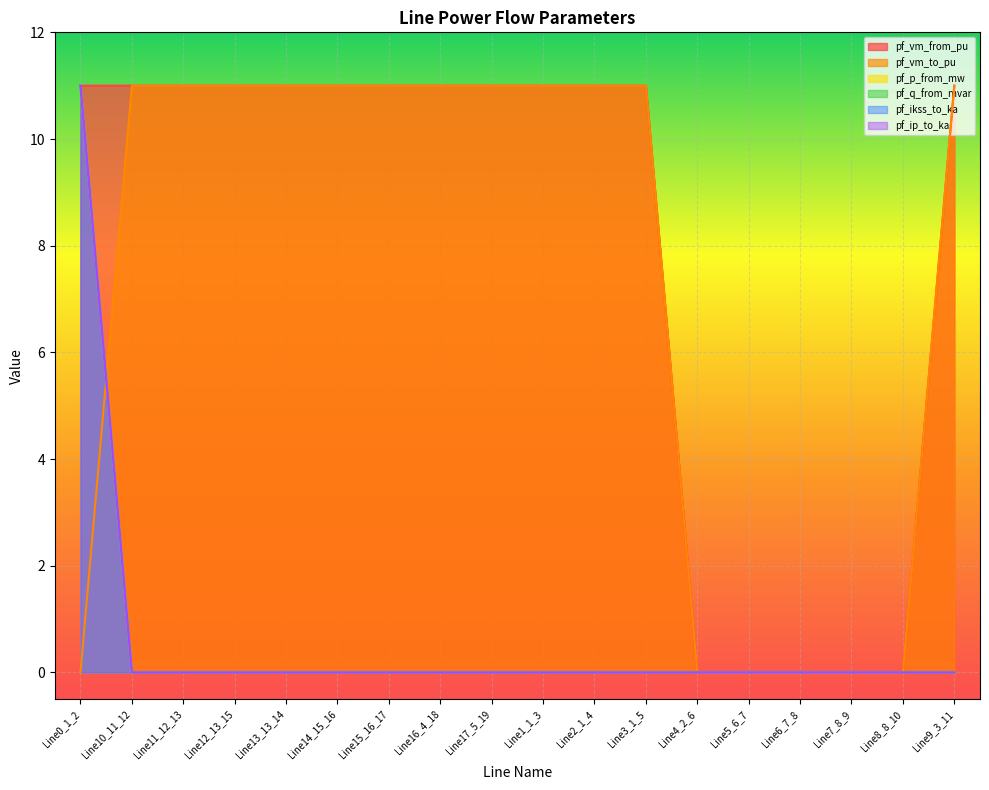

At how many categories does at least one series exceed 2?

13